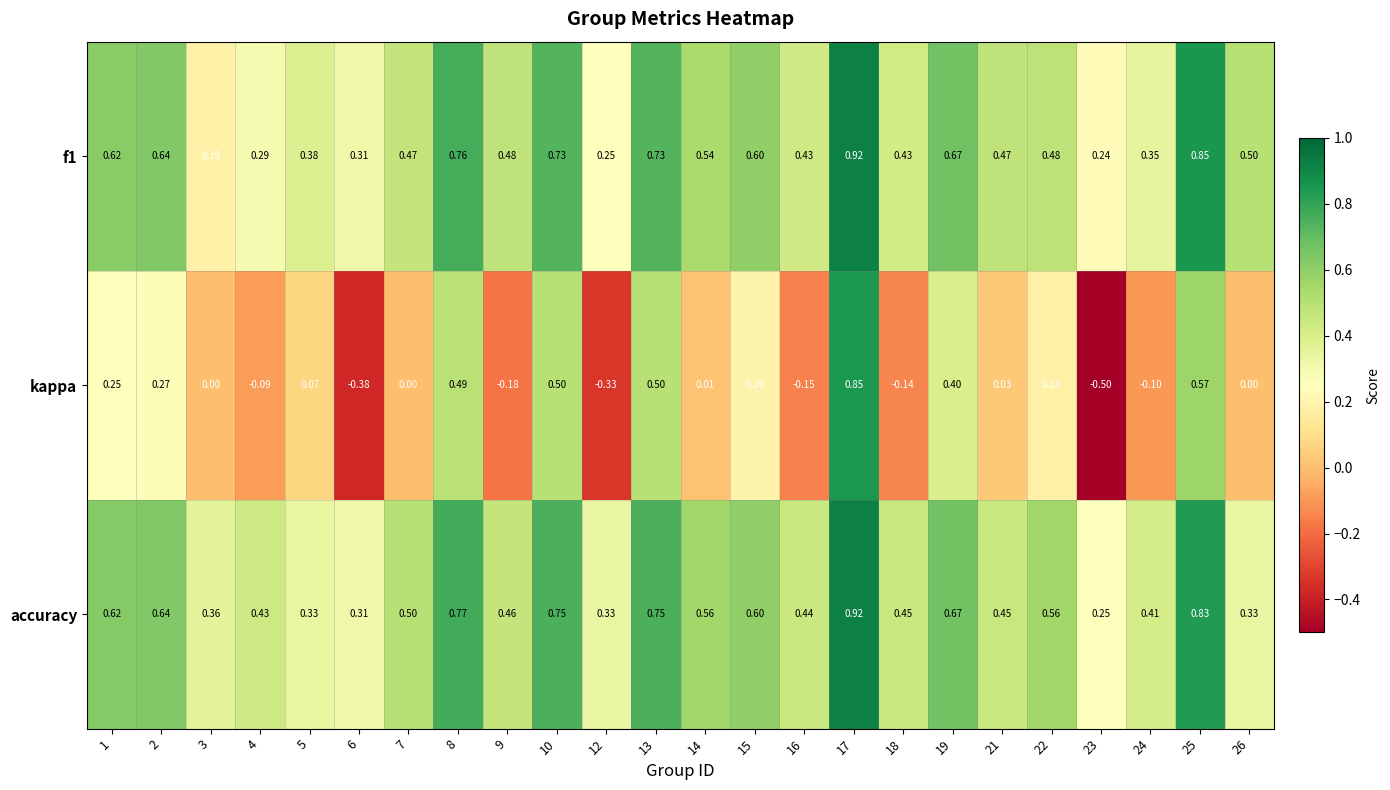

Which series has the largest total across all categories?

accuracy